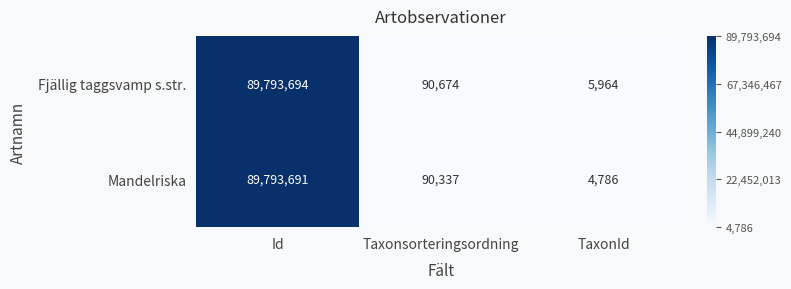

Between Id and Taxonsorteringsordning, which series saw the biggest shift?

Mandelriska